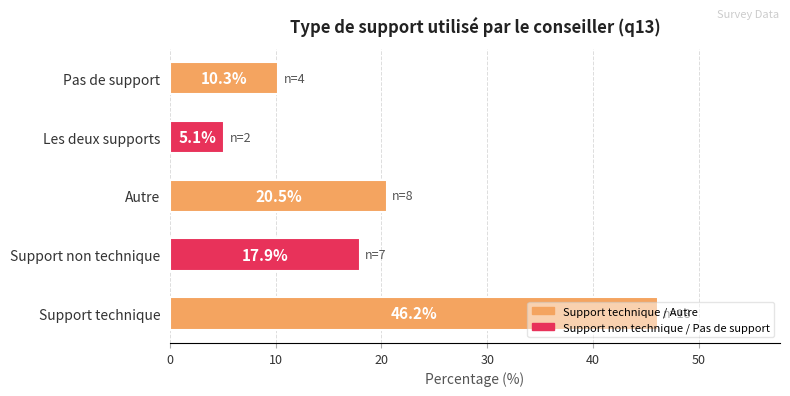

What is the ratio of the value at Les deux supports to the value at Pas de support?

0.5